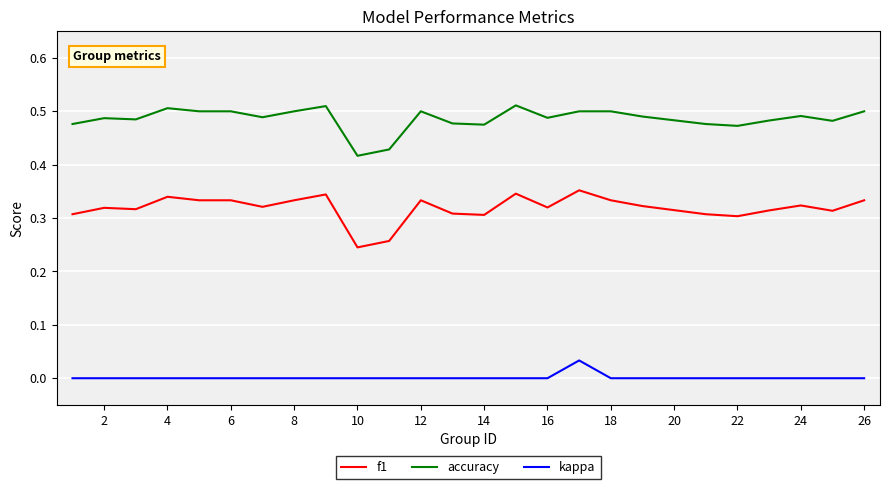

Which series has the widest spread of values?

f1